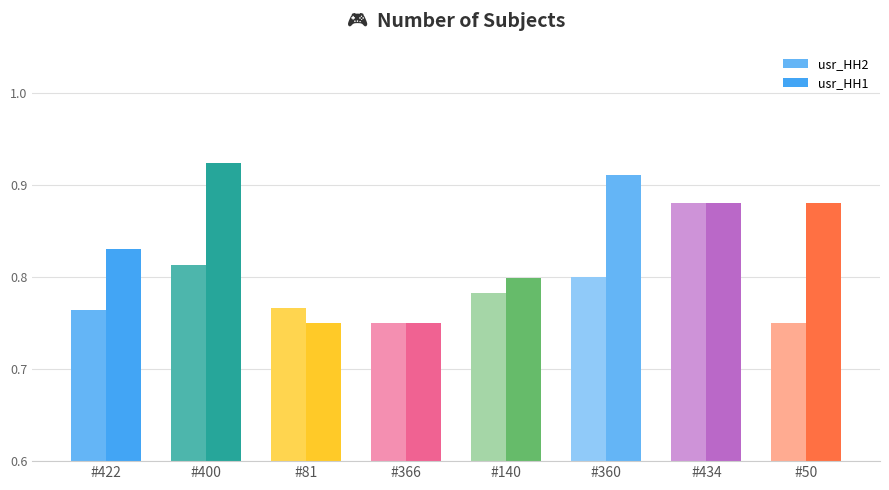

How many bars are there in total?

16